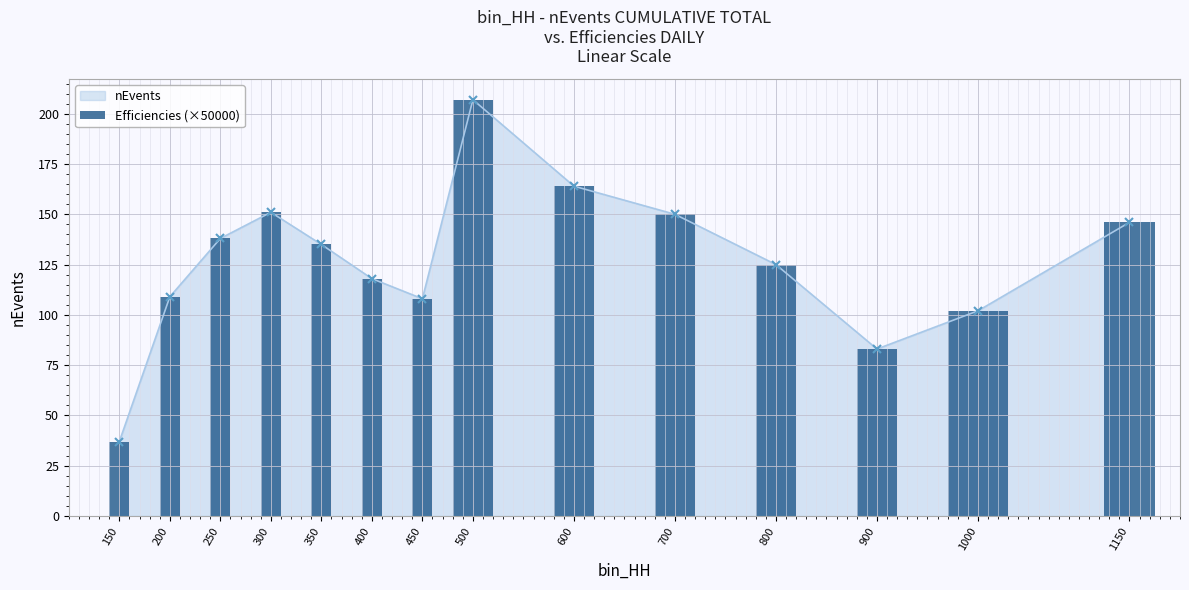

Which label corresponds to the smallest value in the chart?

150